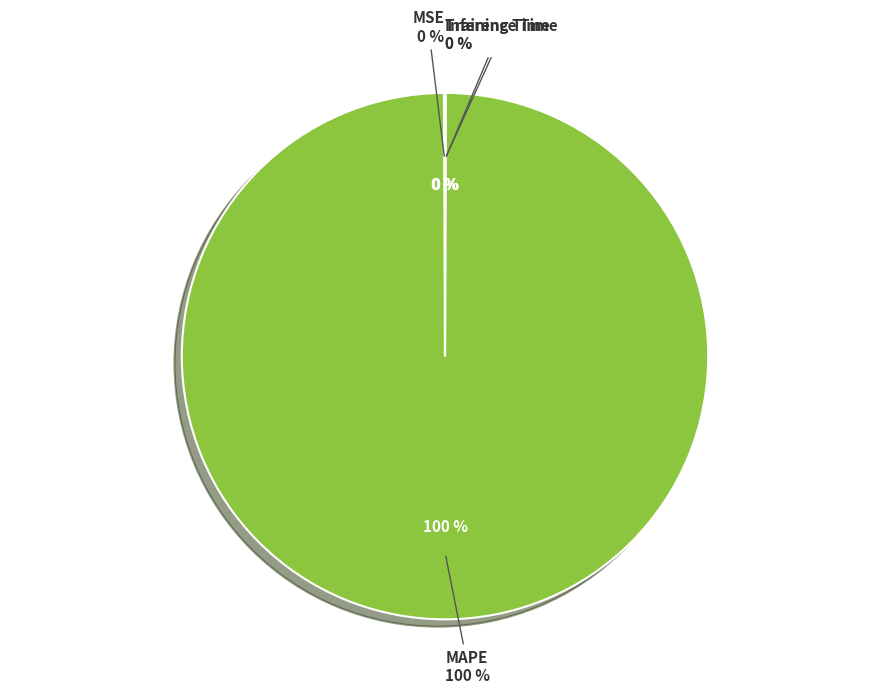

Is the sum of Training Time and Inference Time greater than half?

No